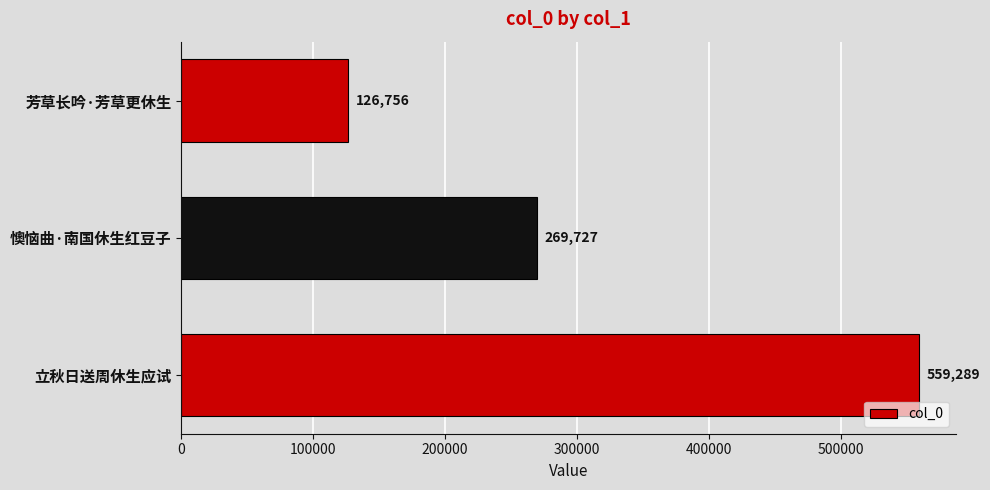

What is the minimum value shown in the chart?

126756